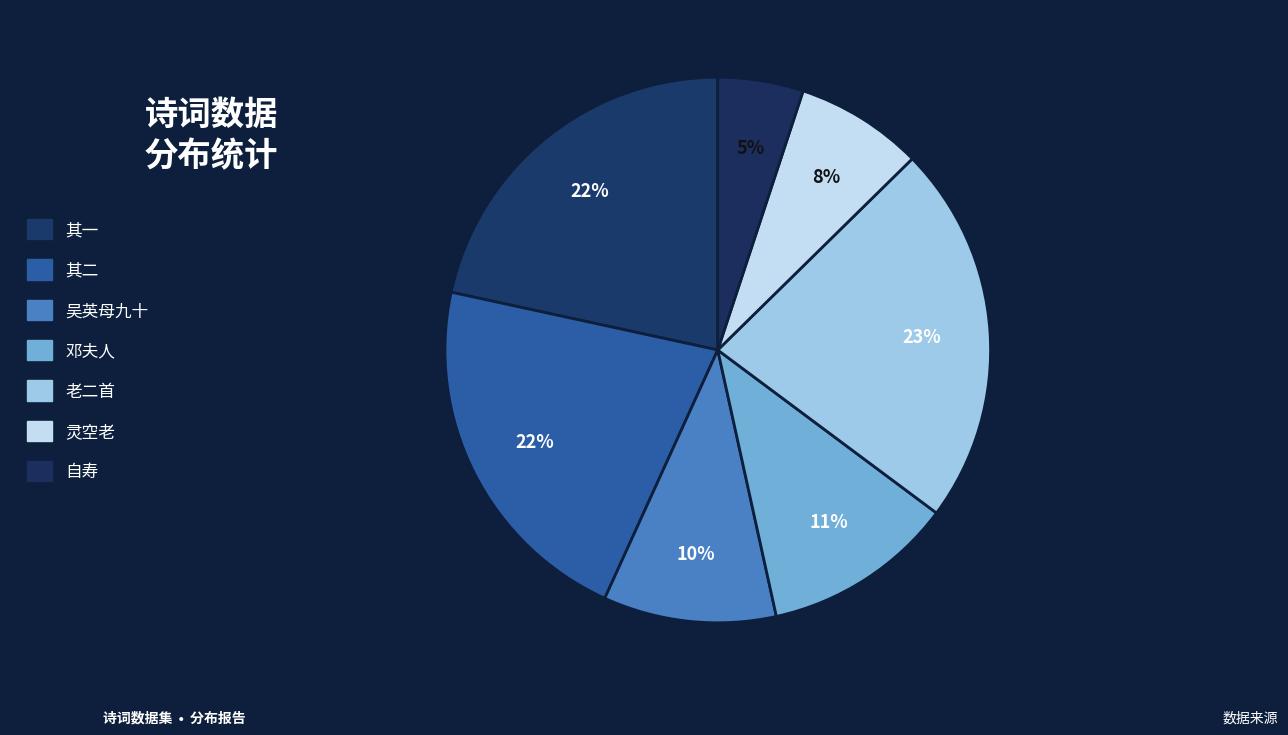

How many slices are in this pie chart?

7